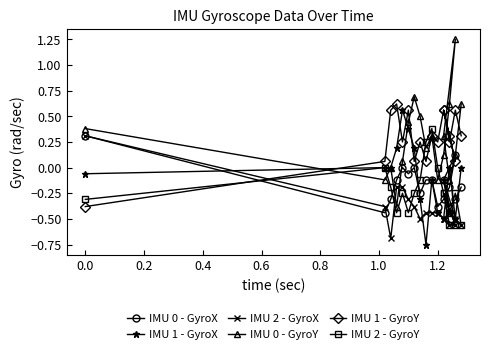

What is the label of the 16th point from the right?

0.2